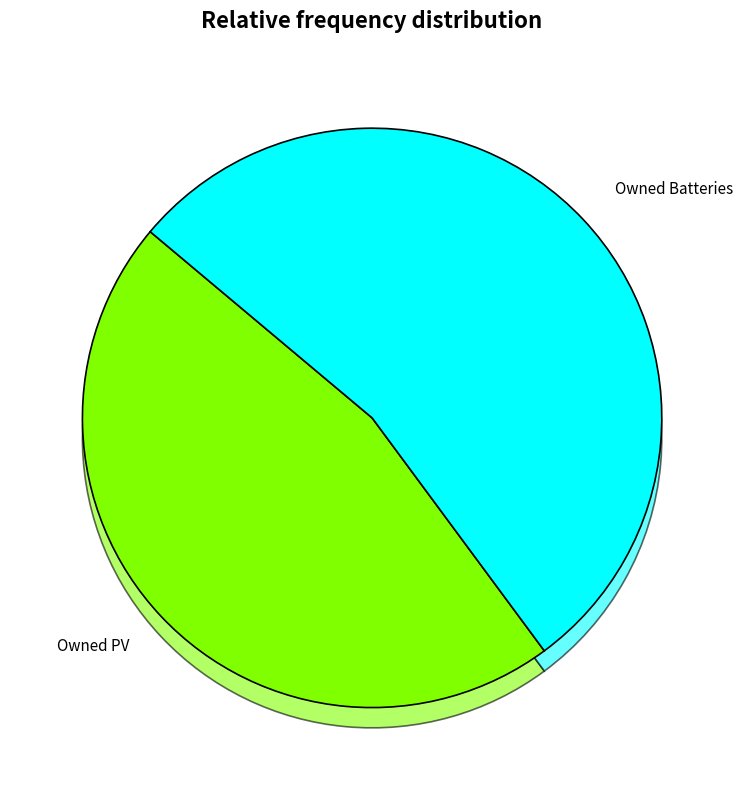

To the nearest percent, what is the combined percentage of Owned PV and Owned Batteries?

100%